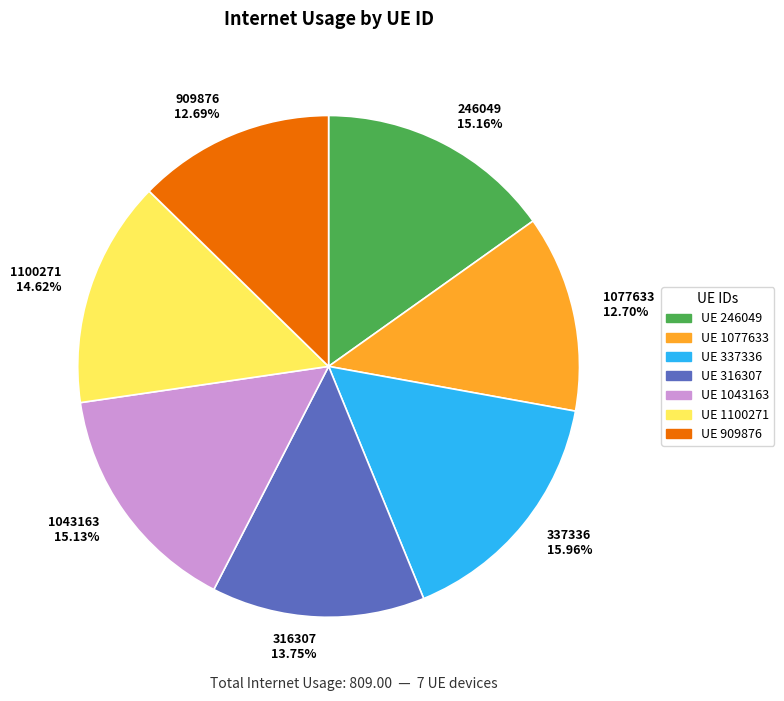

What is the ratio of the value at 1100271 14.62% to the value at 316307 13.75%?

1.1